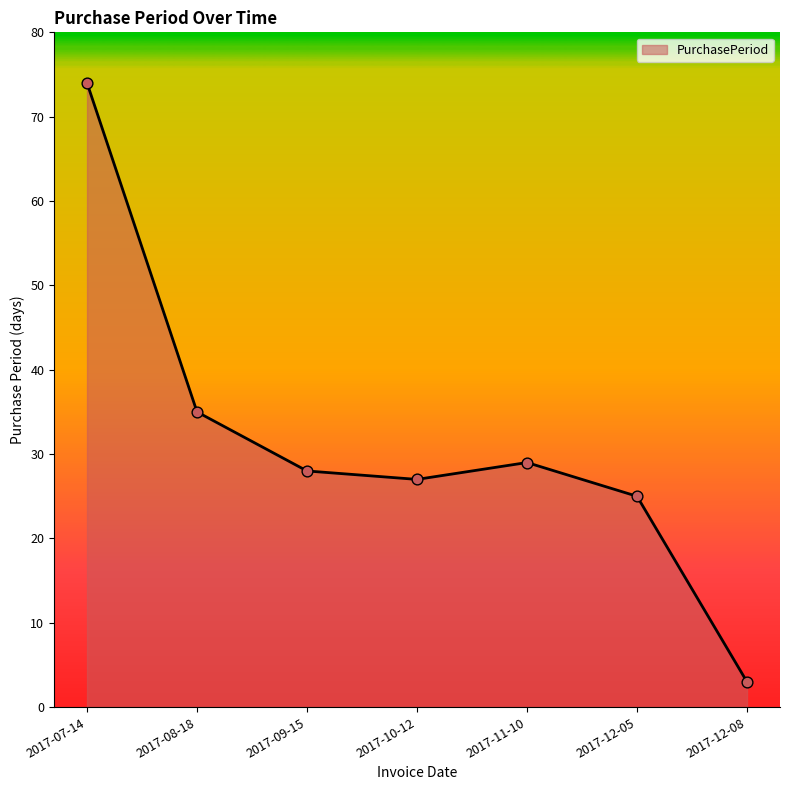

Approximately how many times larger is the value at 2017-10-12 compared to 2017-09-15?

1.0